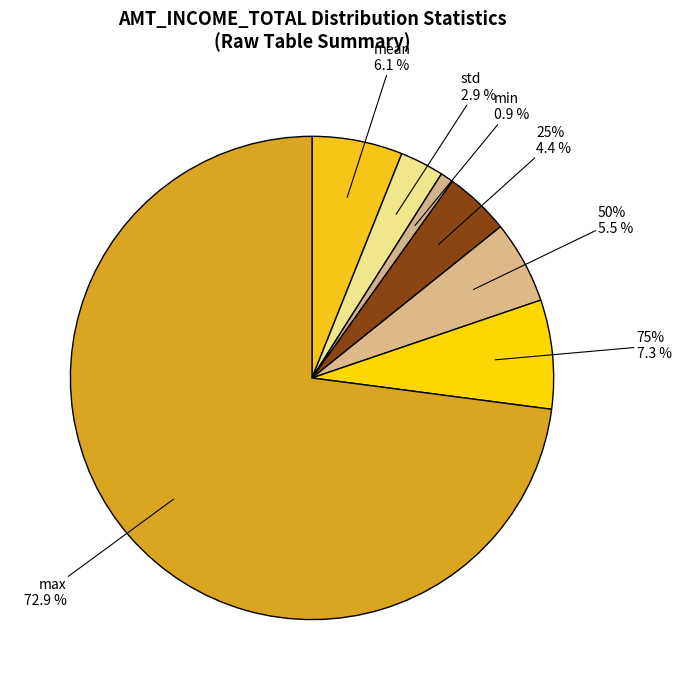

Combined, do 50% and mean account for over 50%?

No